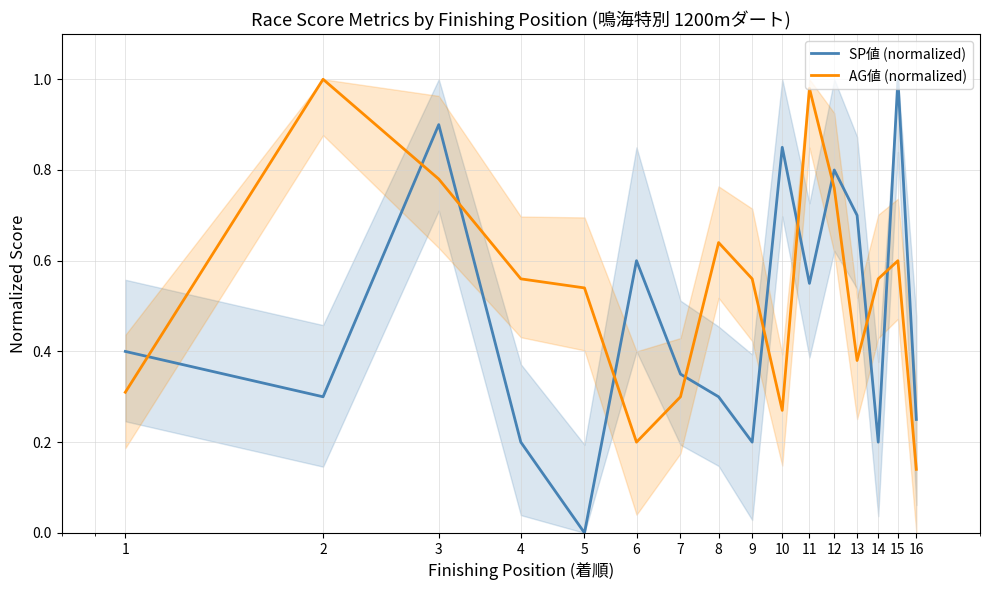

Which series has the largest total across all categories?

AG値 (normalized)